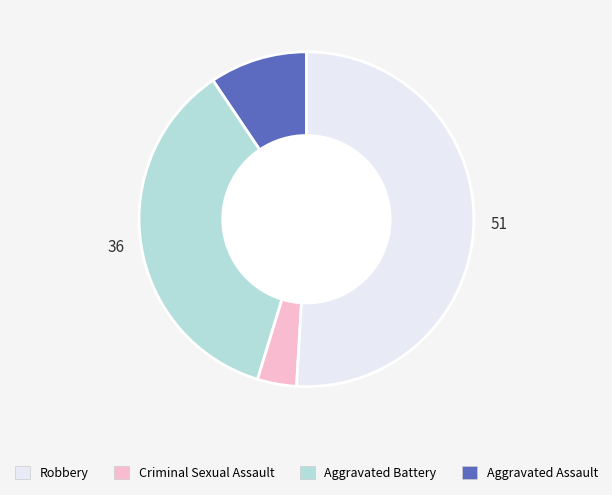

Does any single category account for the majority?

Yes